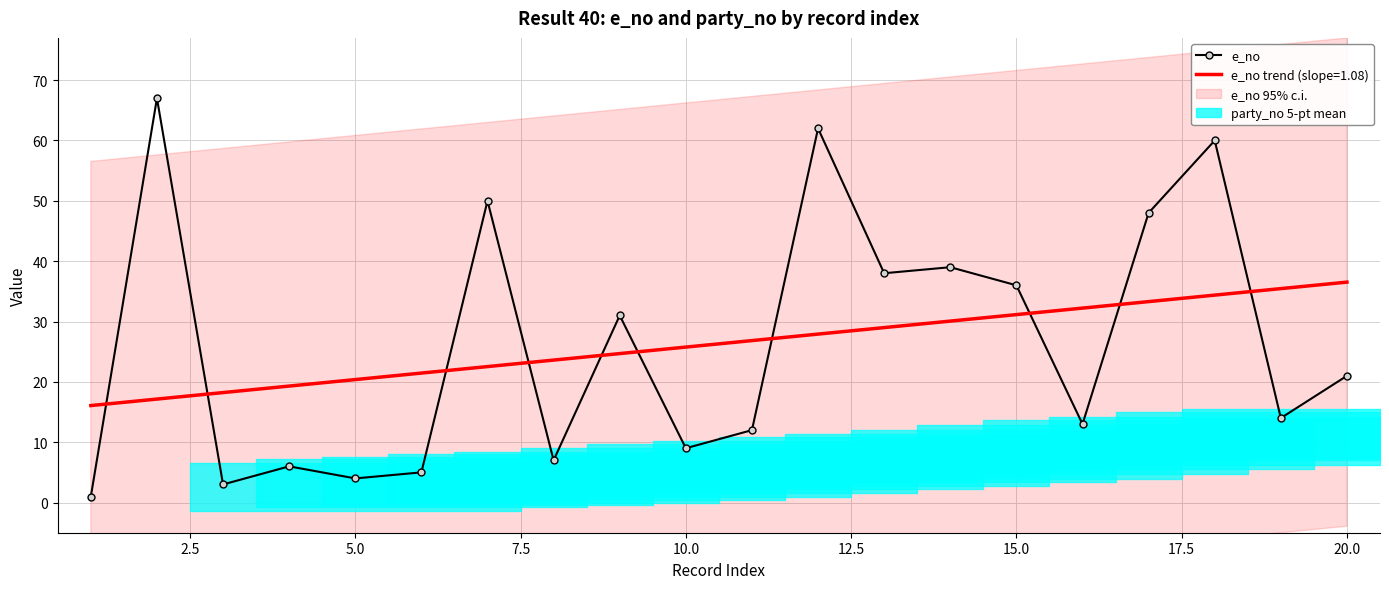

What is the minimum value for e_no trend (slope=1.08)?

16.1